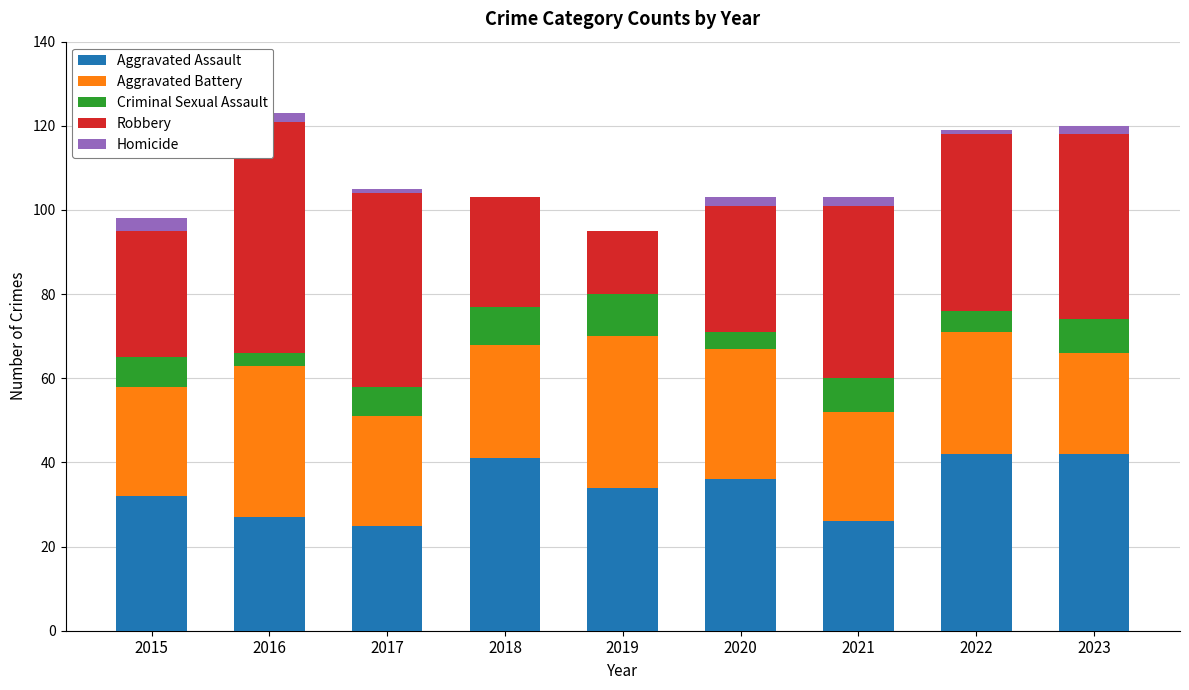

What is the difference between the highest and lowest values at 2020?

34